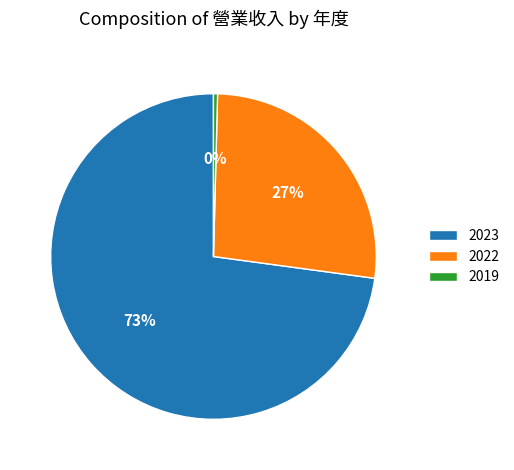

Combined, do 2023 and 2019 account for over 50%?

Yes